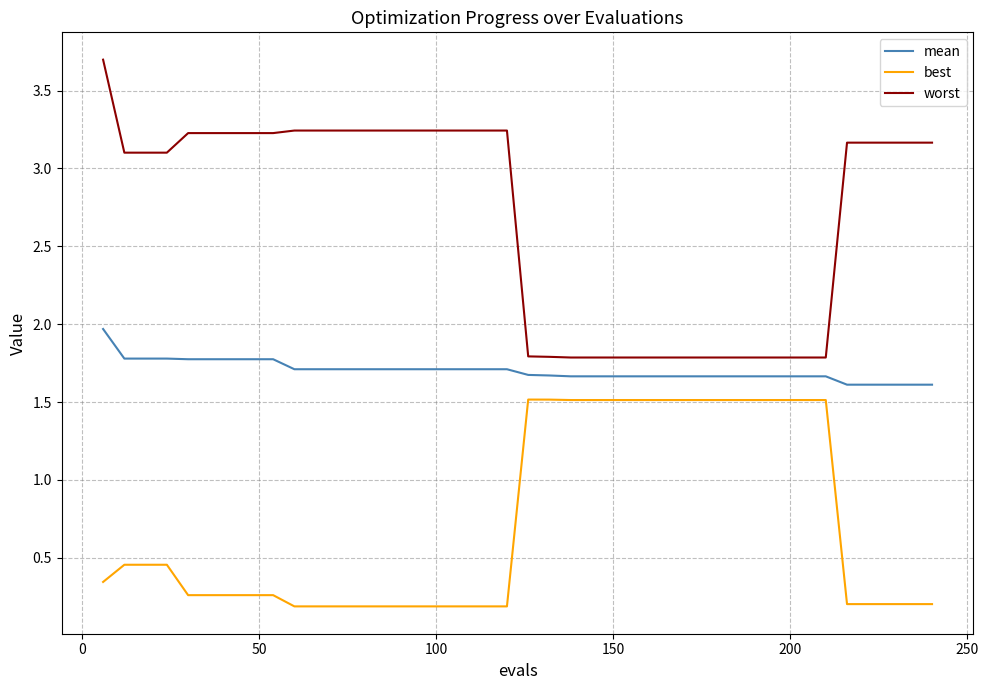

Which series has the largest range (max minus min)?

worst